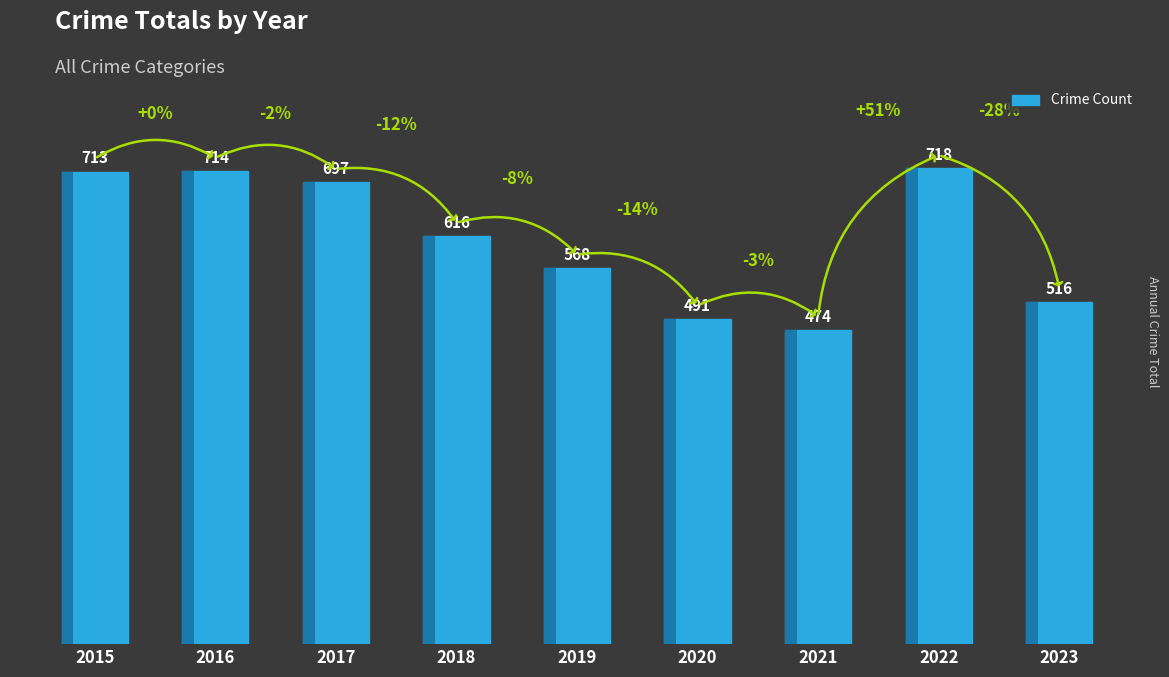

What is the smallest value displayed?

474